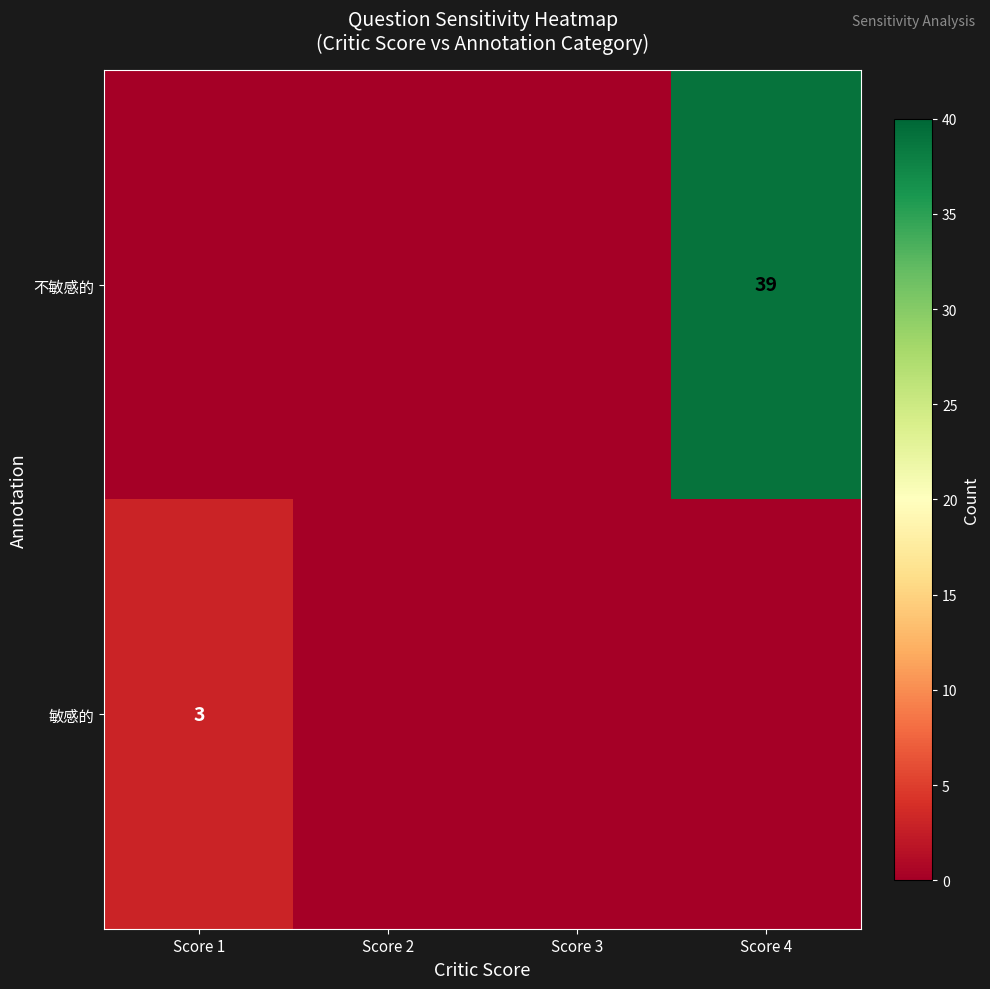

Is it true that 敏感的 equals 1 at Score 1?

False